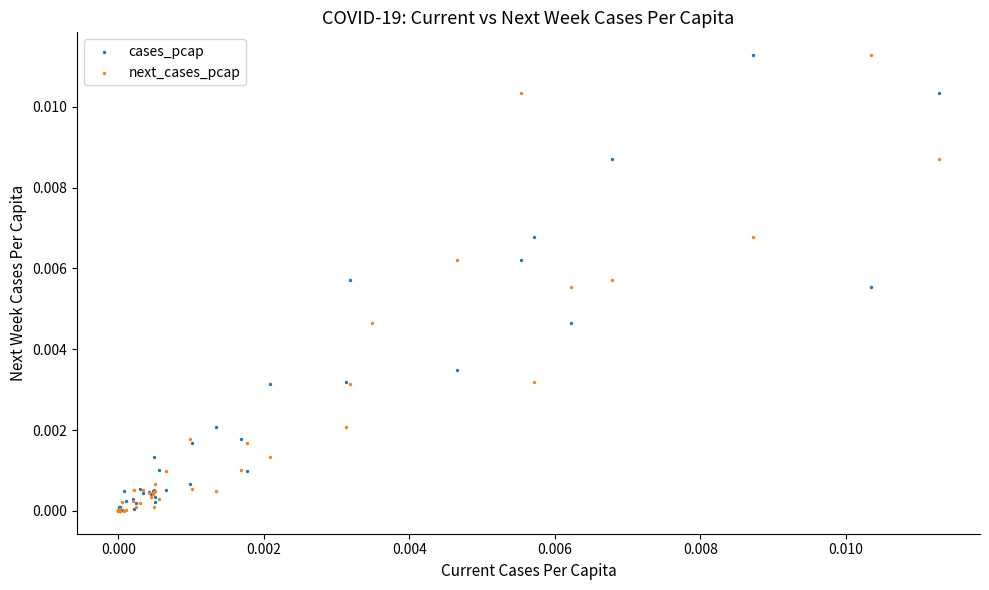

What are all the series names shown in the legend?

cases_pcap, next_cases_pcap